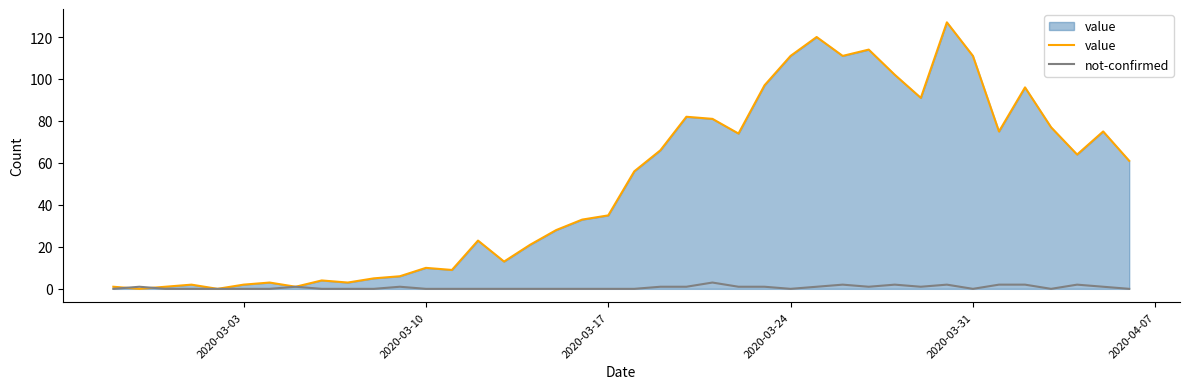

Rank the series by their maximum value, from highest to lowest.

value, not-confirmed